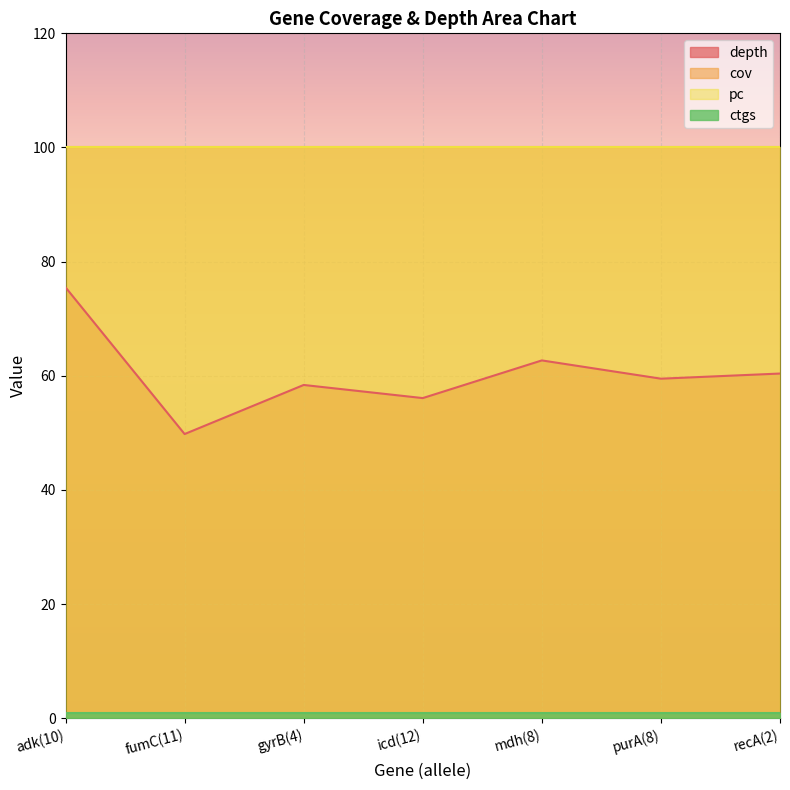

What is the label of the 3rd point from the right?

mdh(8)